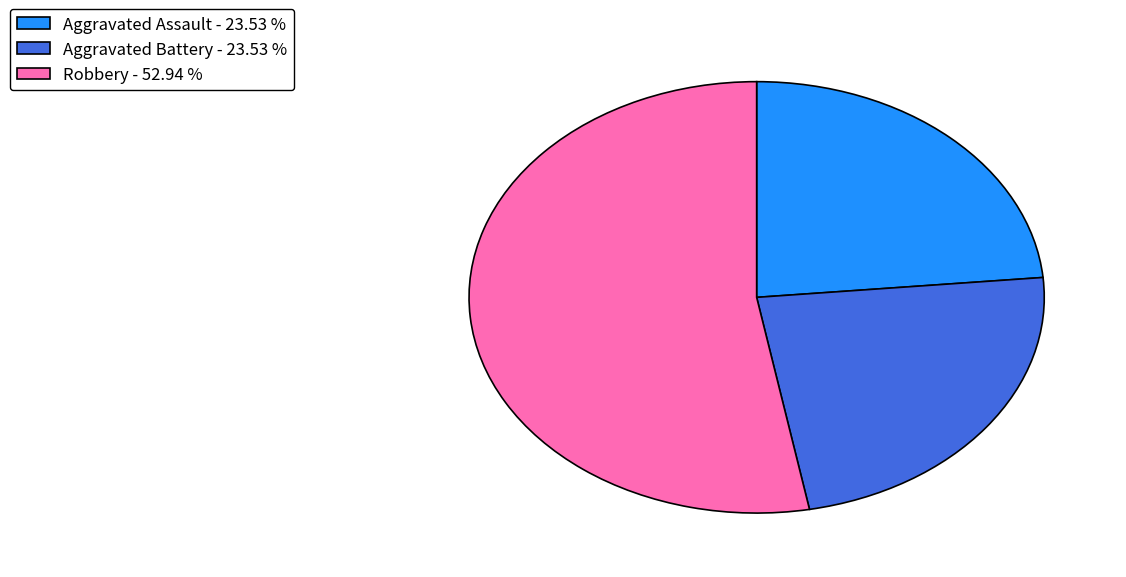

What is the largest slice in the pie chart?

Robbery - 52.94 %